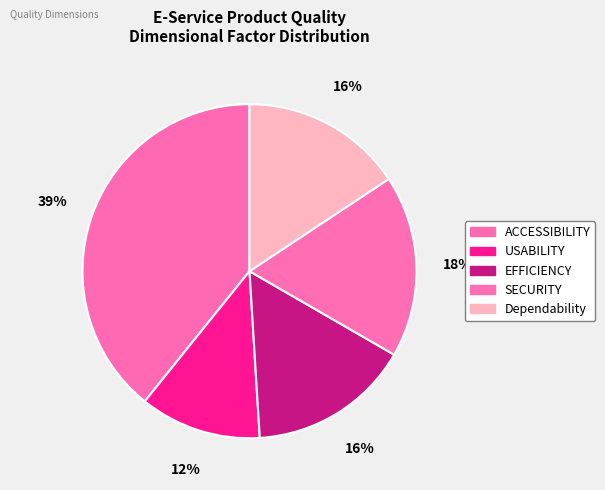

Between EFFICIENCY and SECURITY, which is larger?

SECURITY